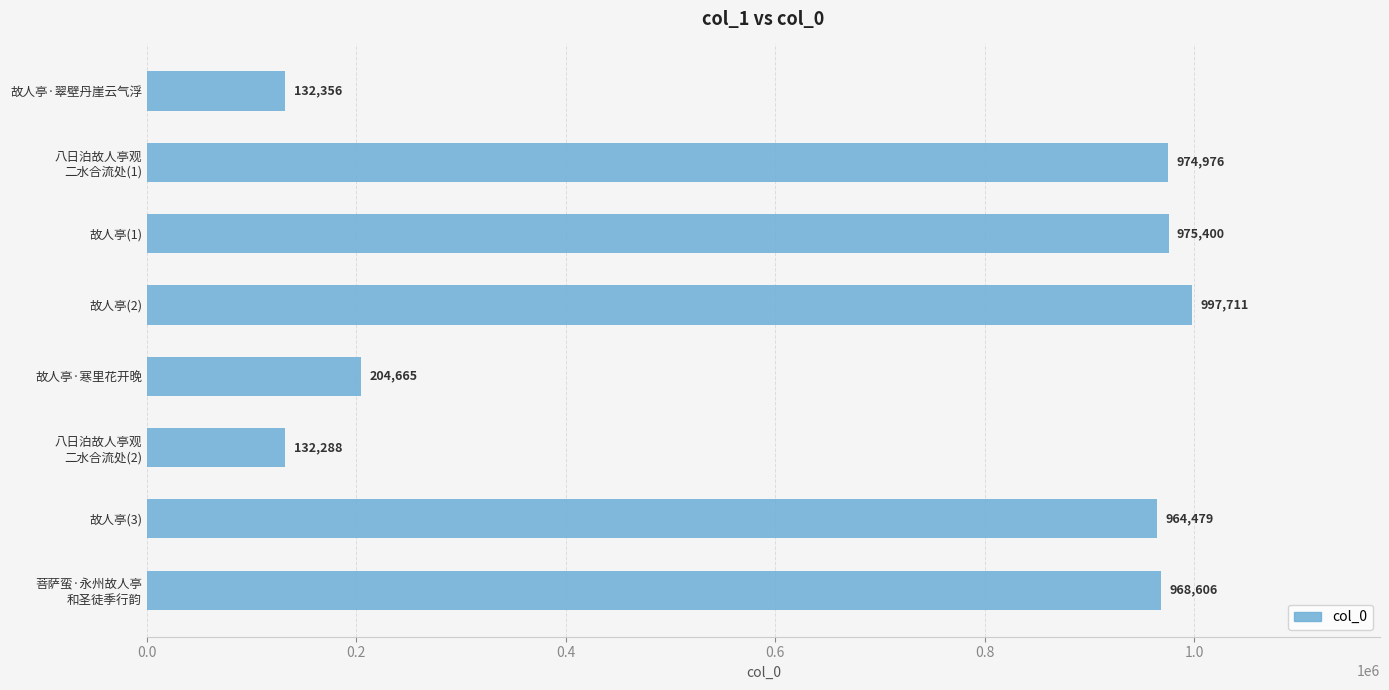

At which label is the value closest to 564999?

故人亭·寒里花开晚